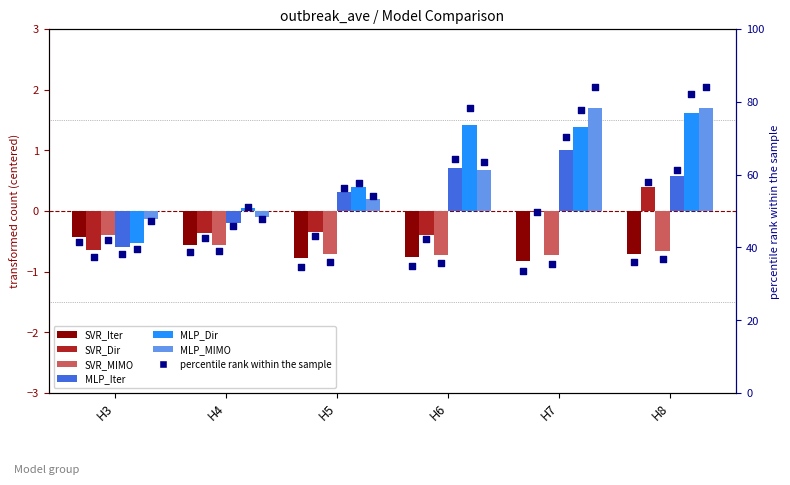

What are all the series names shown in the legend?

SVR_Iter, SVR_Dir, SVR_MIMO, MLP_Iter, MLP_Dir, MLP_MIMO